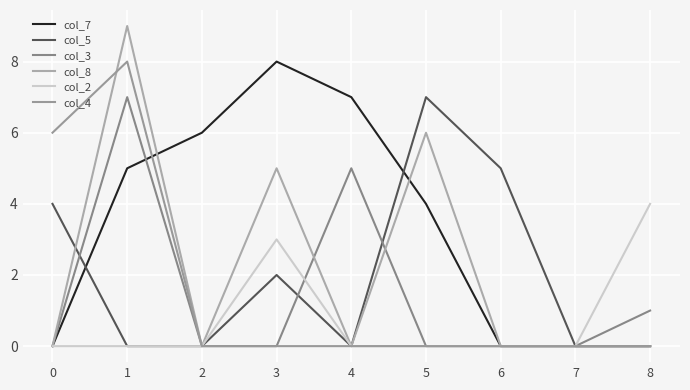

How many lines are shown in the chart?

6